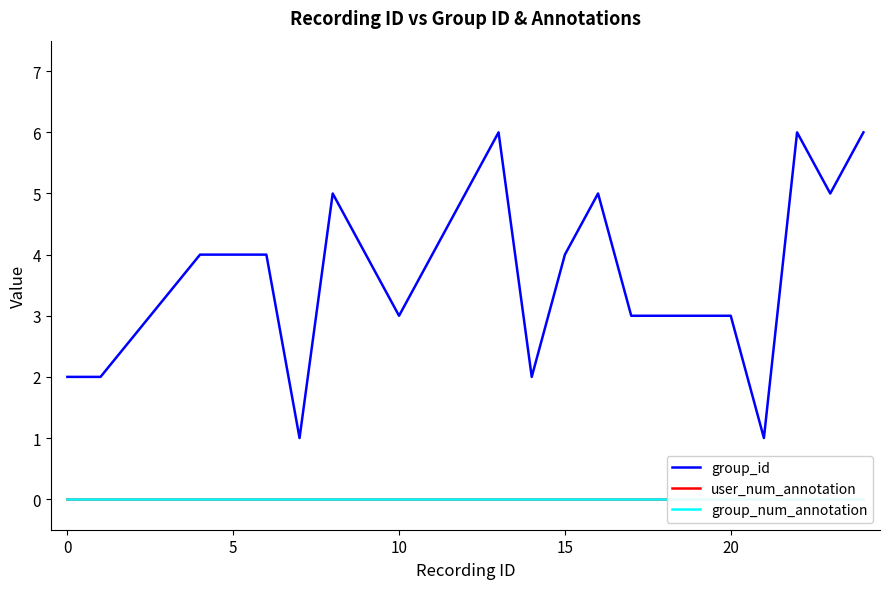

The group_id series shows 2 at 0. True or false?

True